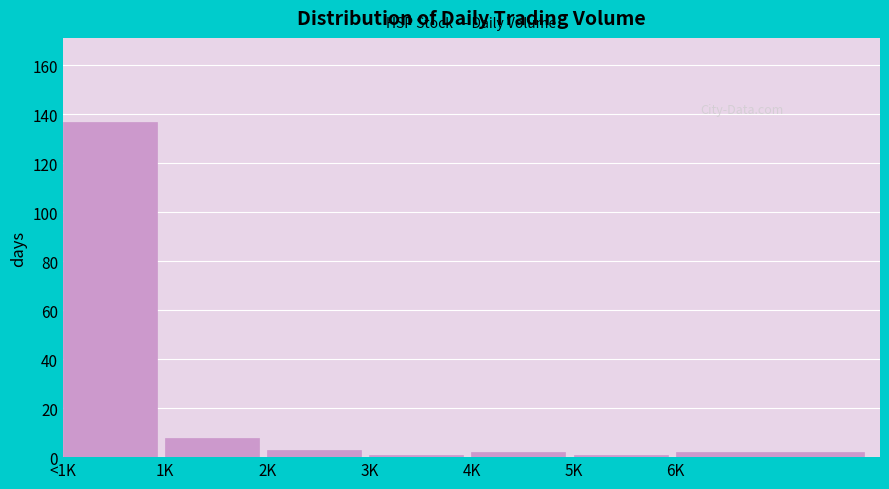

Reading left to right, extract all data points from this chart.

137	8	3	1	2	1	2